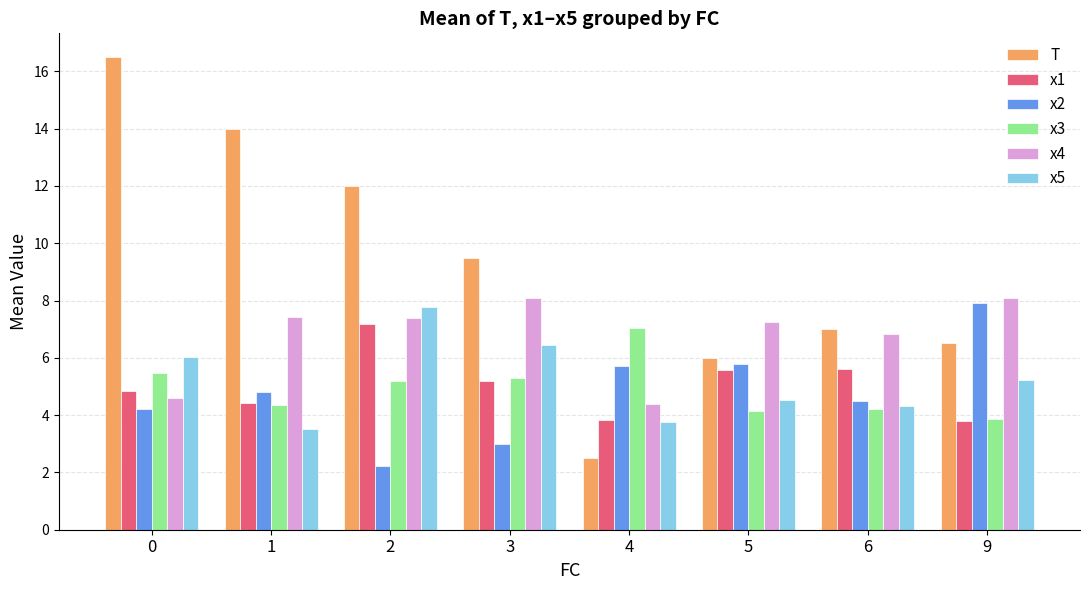

Reading left to right, transcribe all the data shown in this chart.

T: 16.5	14.0	12.0	9.5	2.5	6.0	7.0	6.5
x1: 4.8	4.4	7.2	5.2	3.8	5.6	5.6	3.8
x2: 4.2	4.8	2.2	3.0	5.7	5.8	4.5	7.9
x3: 5.5	4.3	5.2	5.3	7.1	4.1	4.2	3.9
x4: 4.6	7.4	7.4	8.1	4.4	7.2	6.8	8.1
x5: 6.0	3.5	7.8	6.5	3.8	4.5	4.3	5.2